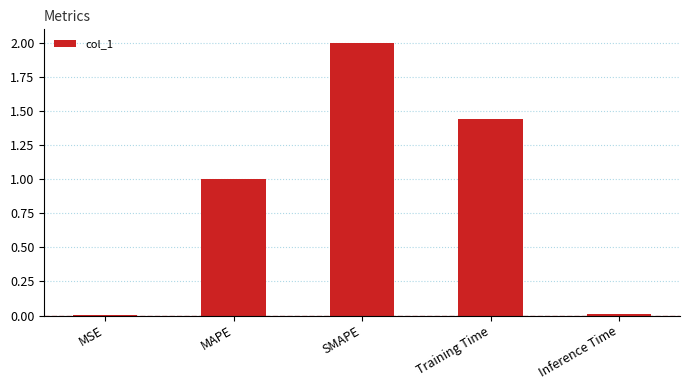

What is the sum of all values?

4.5